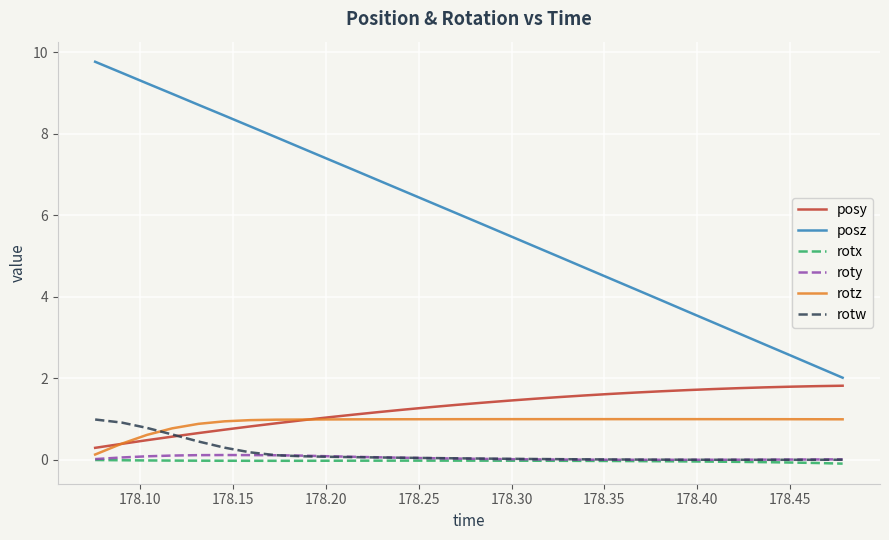

True or false: rotw and posz intersect in this chart.

False